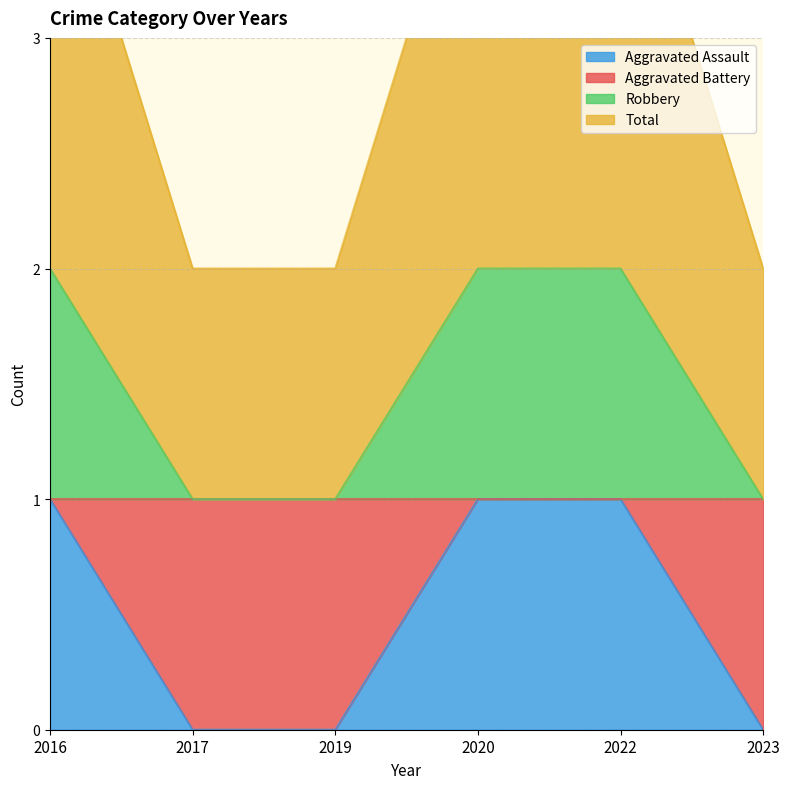

Between 2023 and 2016, which is larger?

2016